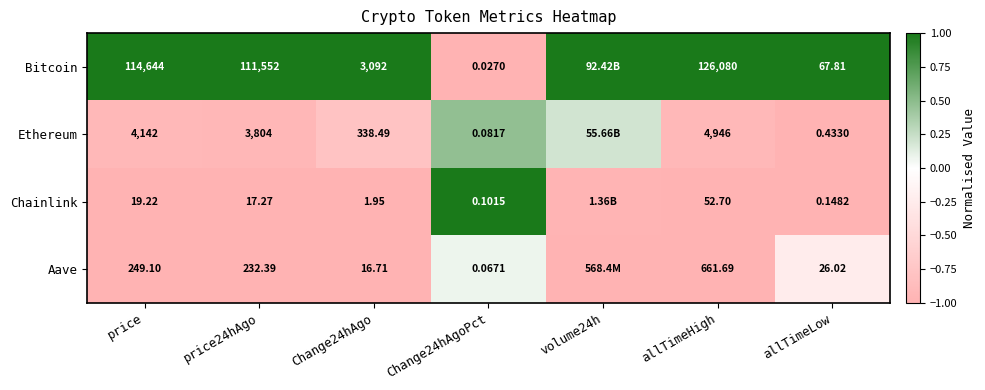

What is the greatest value displayed?

1.0